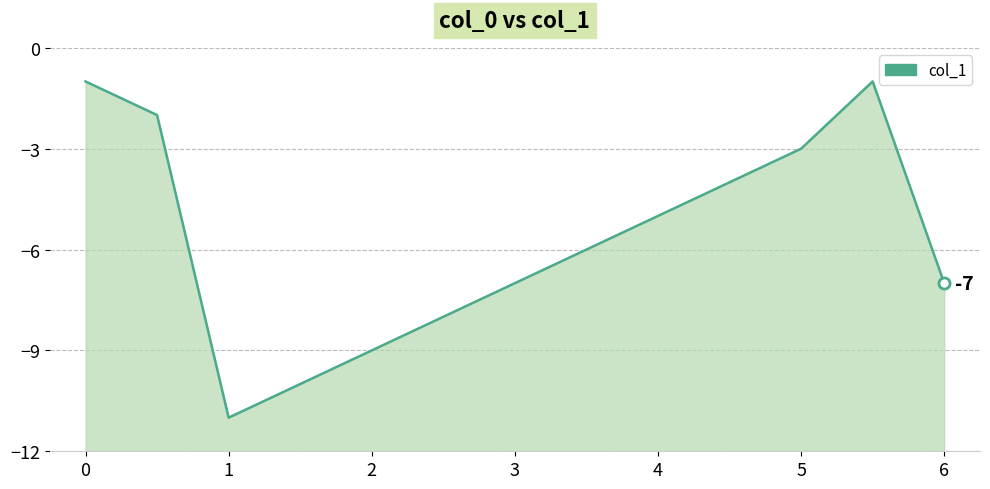

Does the chart display data point markers on the line(s)?

No